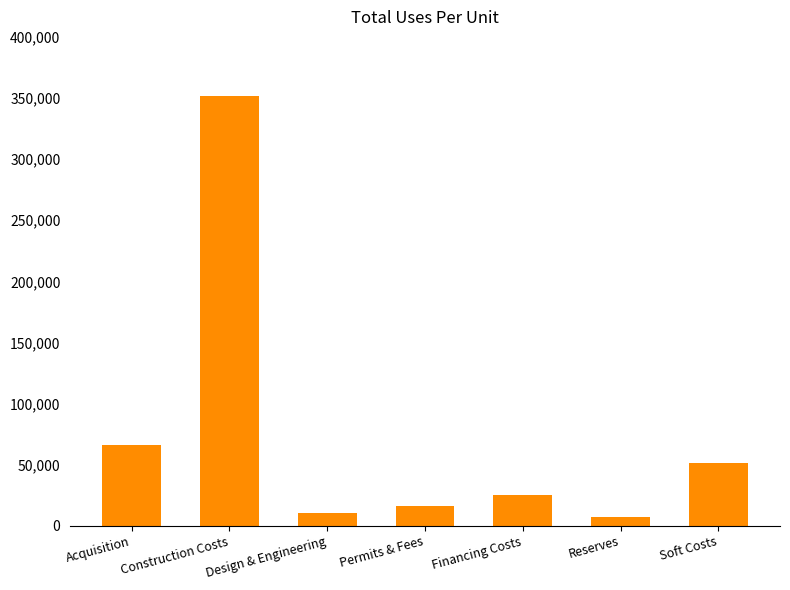

What is the maximum value shown in the chart?

351752.6